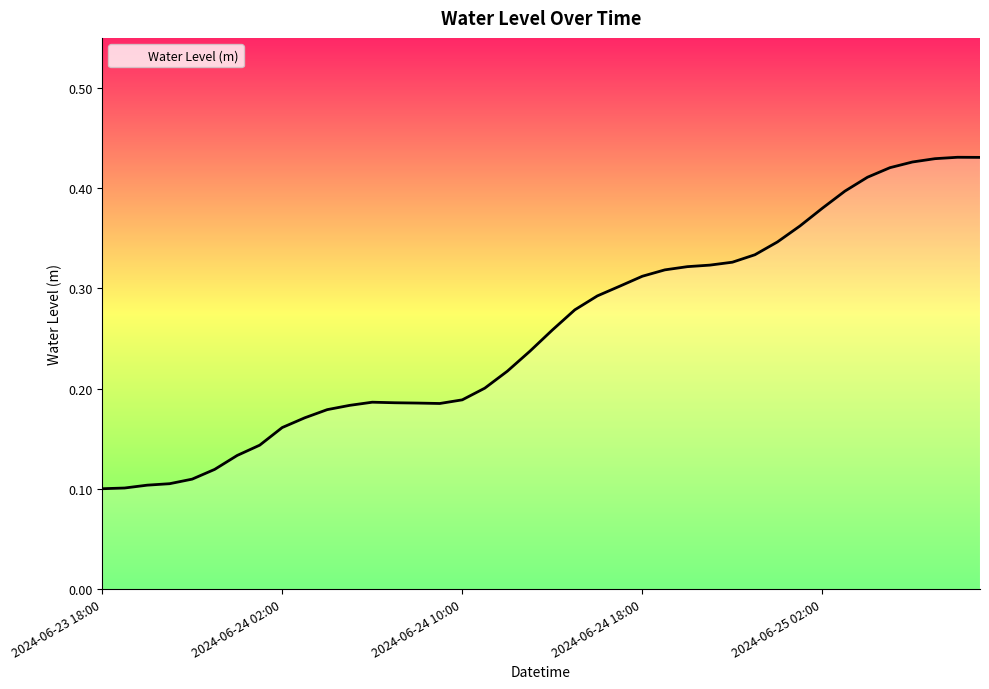

Reading left to right, list all the values displayed in this chart.

2024-06-23 18:00=0.1	2024-06-23 19:00=0.1	2024-06-23 20:00=0.1	2024-06-23 21:00=0.1	2024-06-23 22:00=0.1	2024-06-23 23:00=0.1	2024-06-24 00:00=0.1	2024-06-24 01:00=0.1	2024-06-24 02:00=0.2	2024-06-24 03:00=0.2	2024-06-24 04:00=0.2	2024-06-24 05:00=0.2	2024-06-24 06:00=0.2	2024-06-24 07:00=0.2	2024-06-24 08:00=0.2	2024-06-24 09:00=0.2	2024-06-24 10:00=0.2	2024-06-24 11:00=0.2	2024-06-24 12:00=0.2	2024-06-24 13:00=0.2	2024-06-24 14:00=0.3	2024-06-24 15:00=0.3	2024-06-24 16:00=0.3	2024-06-24 17:00=0.3	2024-06-24 18:00=0.3	2024-06-24 19:00=0.3	2024-06-24 20:00=0.3	2024-06-24 21:00=0.3	2024-06-24 22:00=0.3	2024-06-24 23:00=0.3	2024-06-25 00:00=0.3	2024-06-25 01:00=0.4	2024-06-25 02:00=0.4	2024-06-25 03:00=0.4	2024-06-25 04:00=0.4	2024-06-25 05:00=0.4	2024-06-25 06:00=0.4	2024-06-25 07:00=0.4	2024-06-25 08:00=0.4	2024-06-25 09:00=0.4